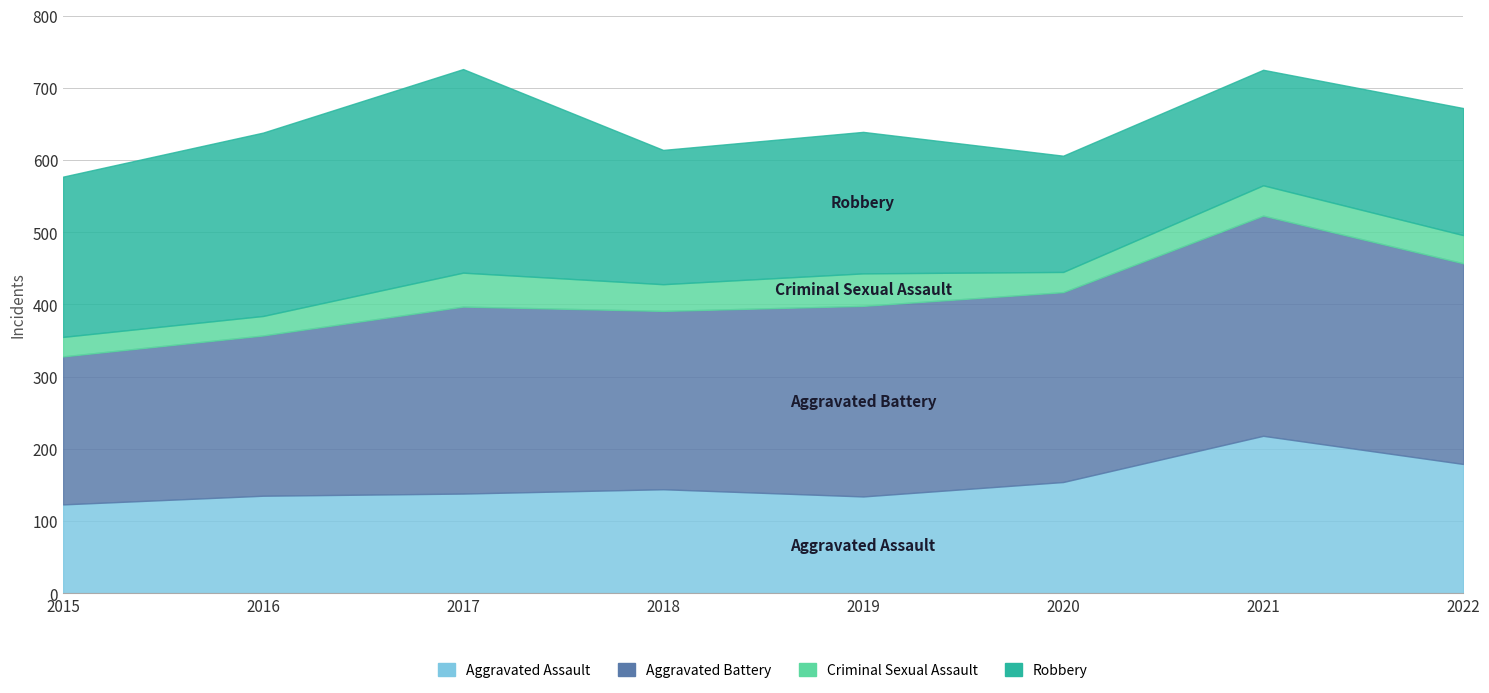

What is the value of the Robbery point at the 8th from the left?

176